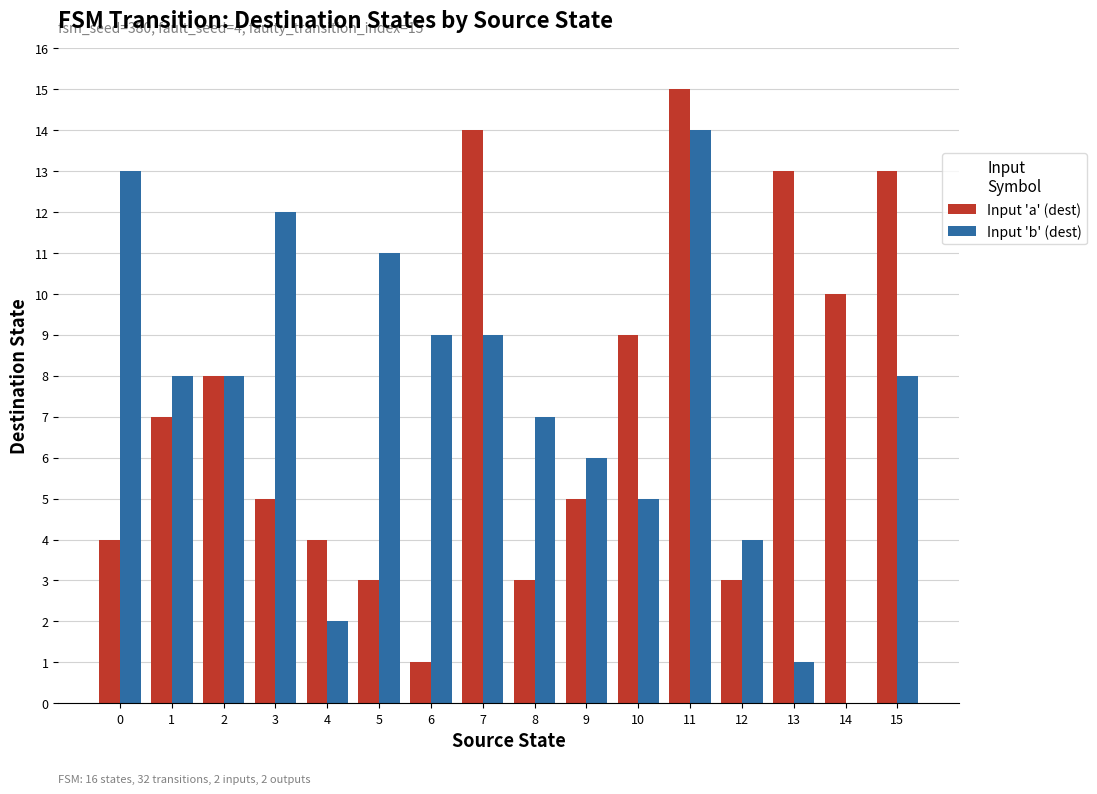

Which series changed the most between 6 and 15?

Input 'a' (dest)